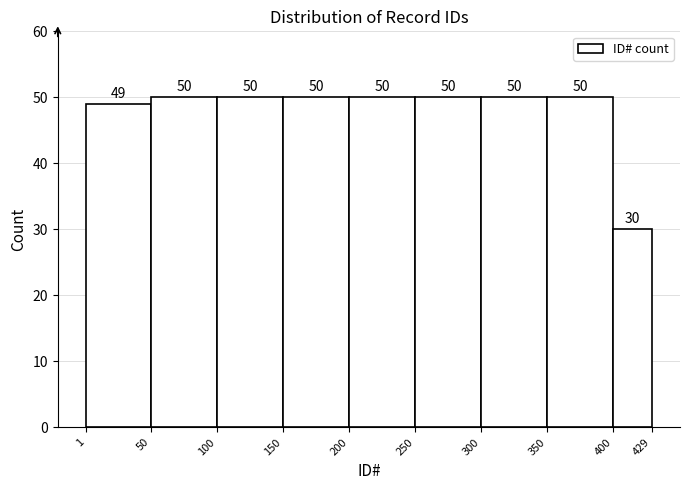

How tall is the bar that spans 50 to 100 on the x-axis?

50